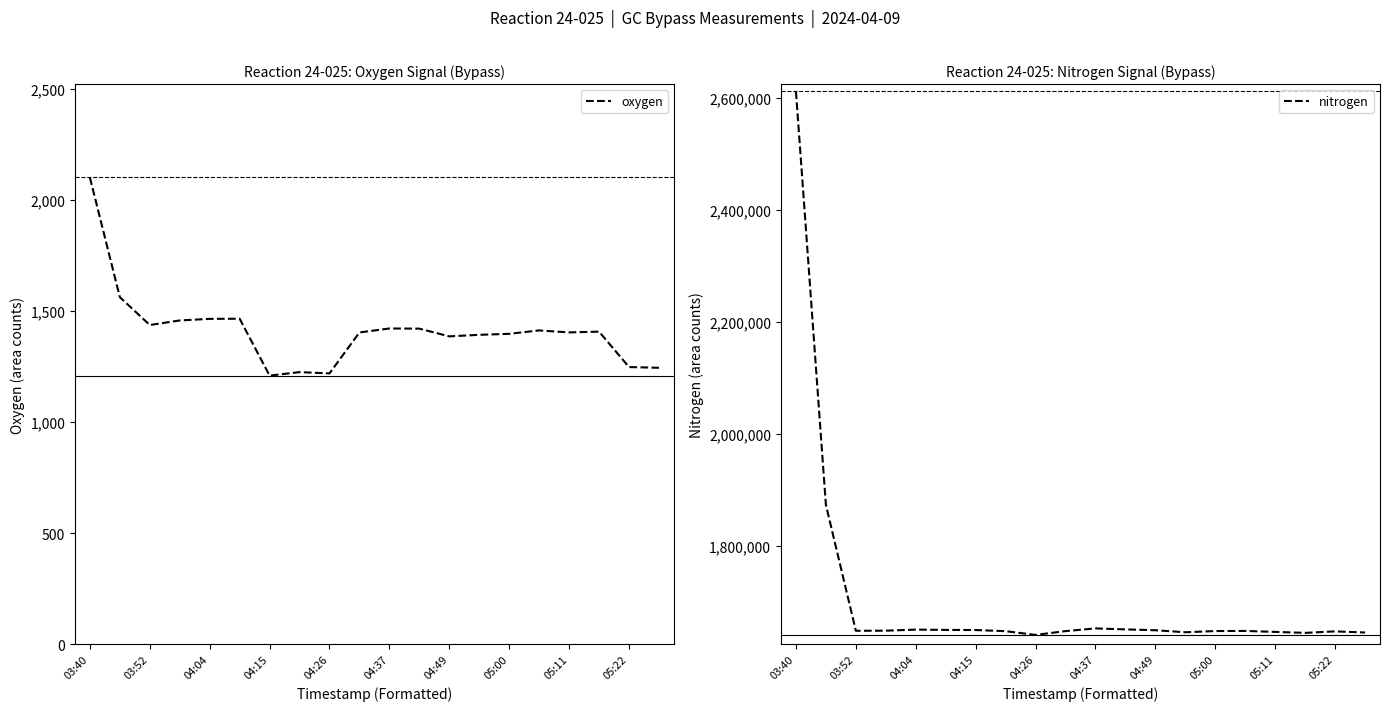

How many lines are shown in the chart?

2